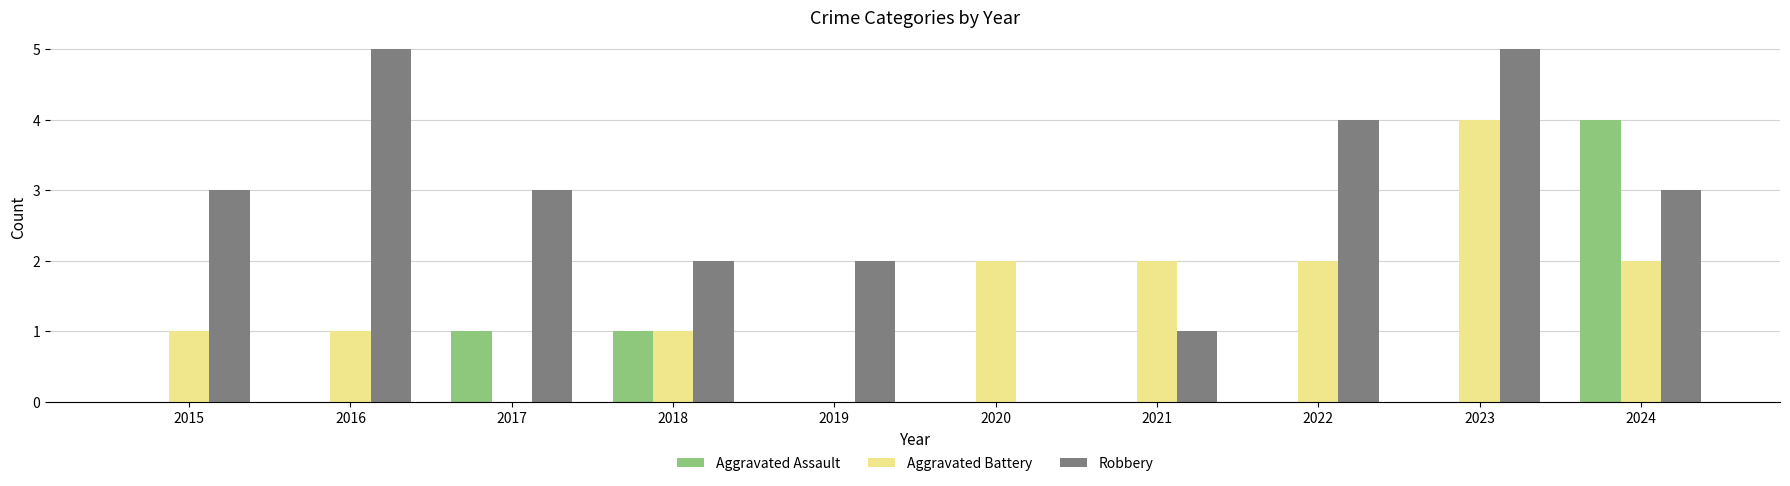

Are the bars horizontal?

No